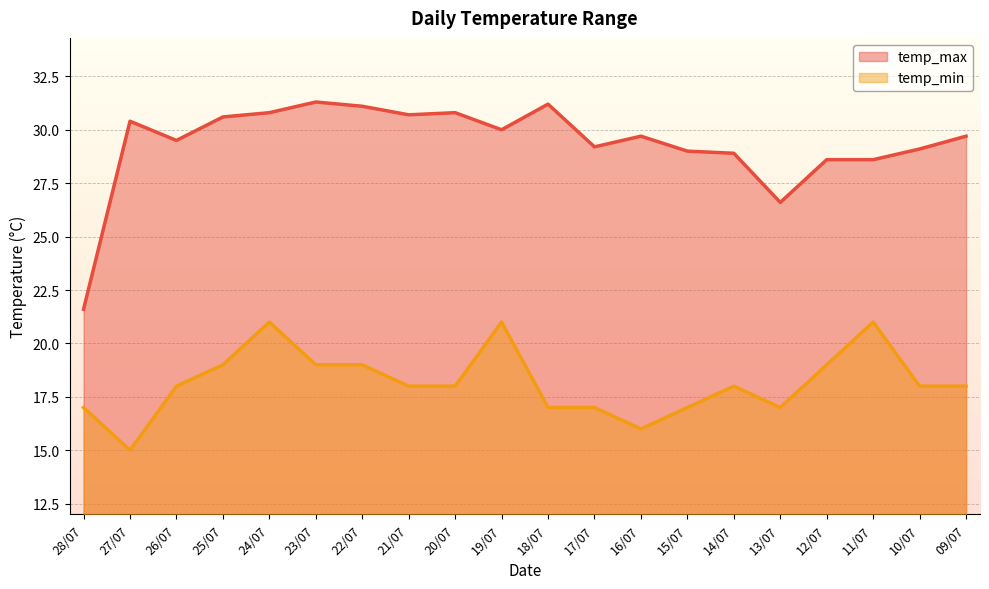

What is the minimum value shown in the chart?

15.0